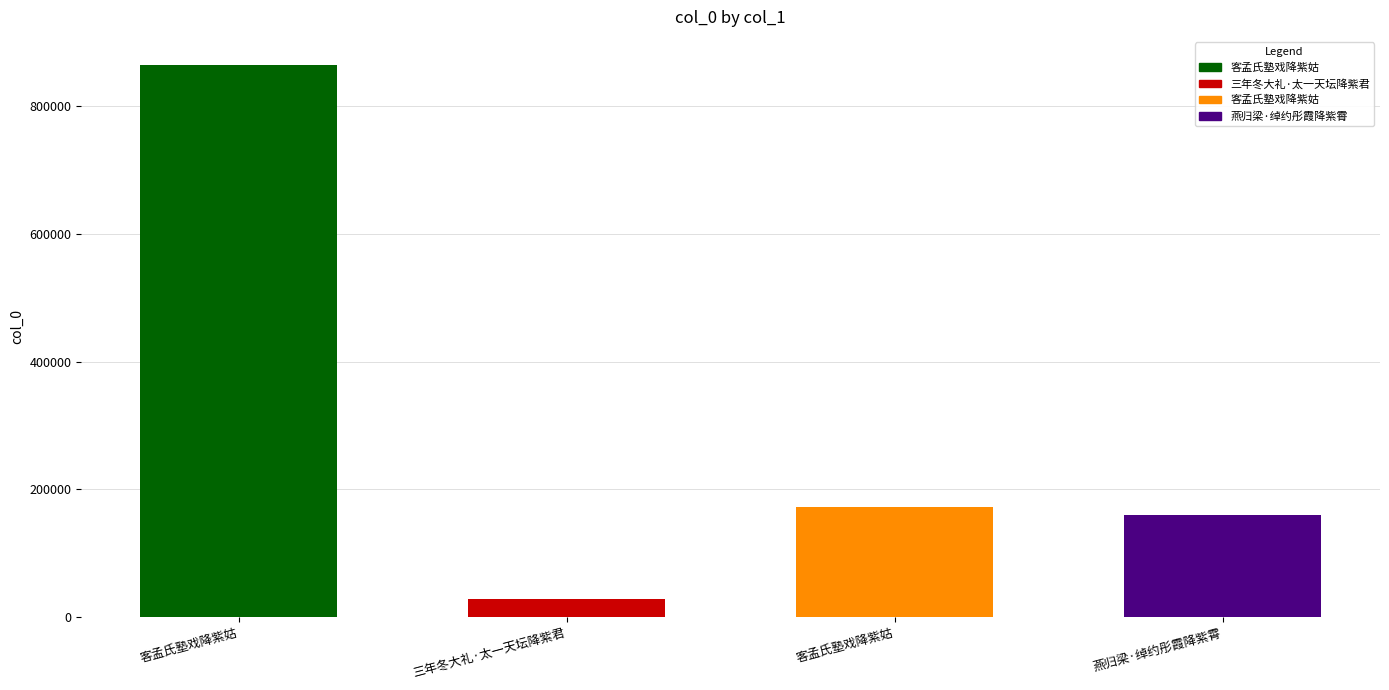

List the labels in order of value, largest first.

客孟氏塾戏降紫姑, 客孟氏塾戏降紫姑, 燕归梁·绰约彤霞降紫霄, 三年冬大礼·太一天坛降紫君